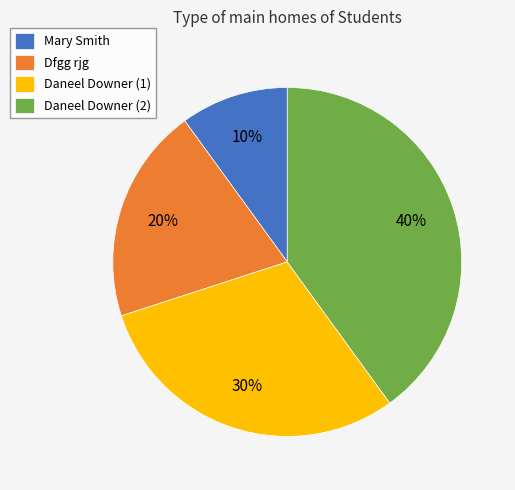

Do Mary Smith and Dfgg rjg together represent more than half of the pie?

No